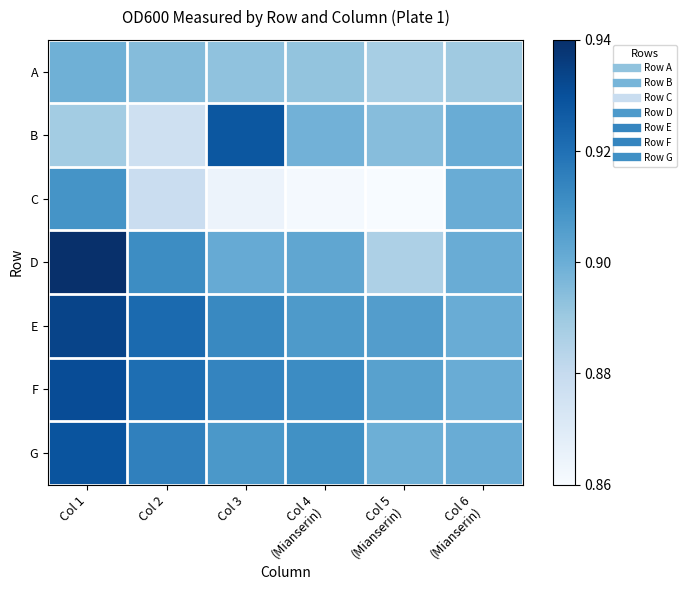

At how many categories does at least one series exceed 0?

6